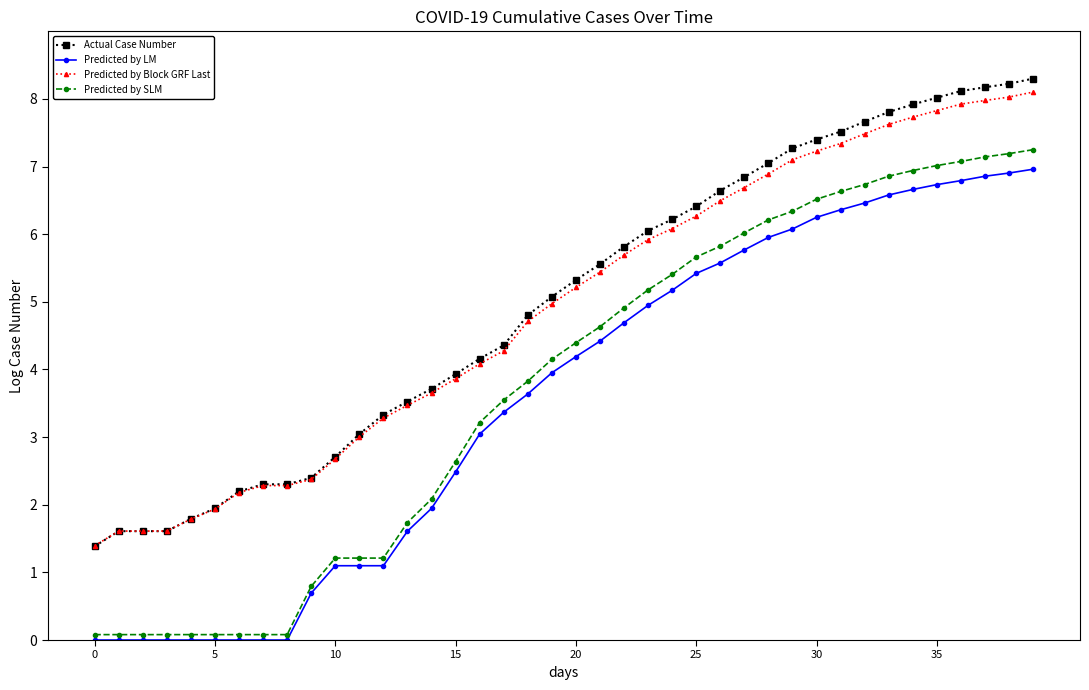

True or false: Predicted by SLM and Predicted by Block GRF Last cross at least once.

False